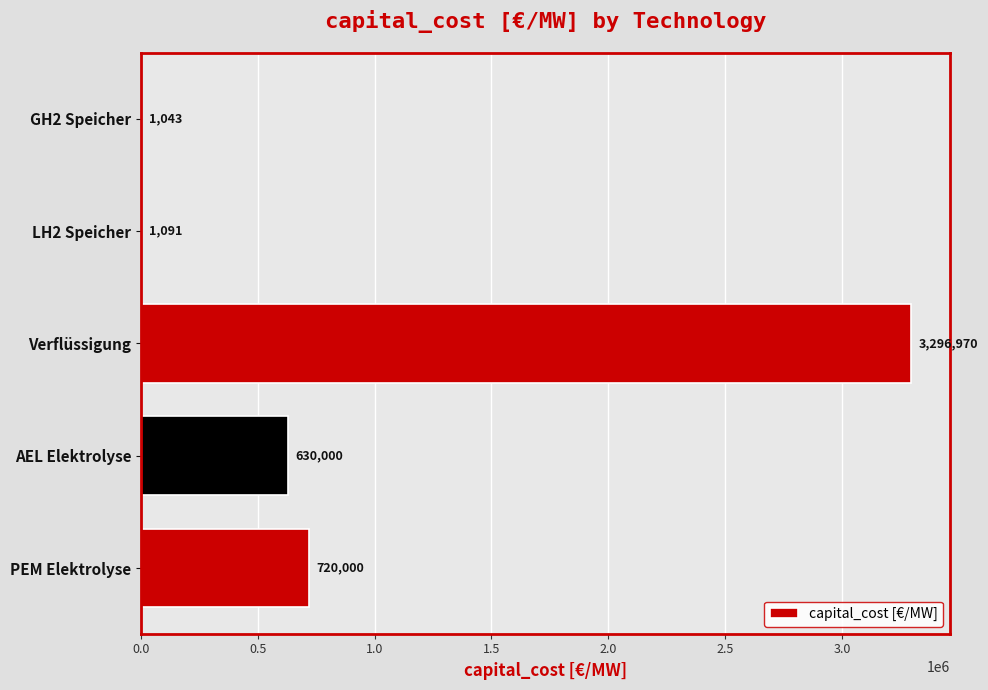

Which has a higher value, GH2 Speicher or LH2 Speicher?

LH2 Speicher